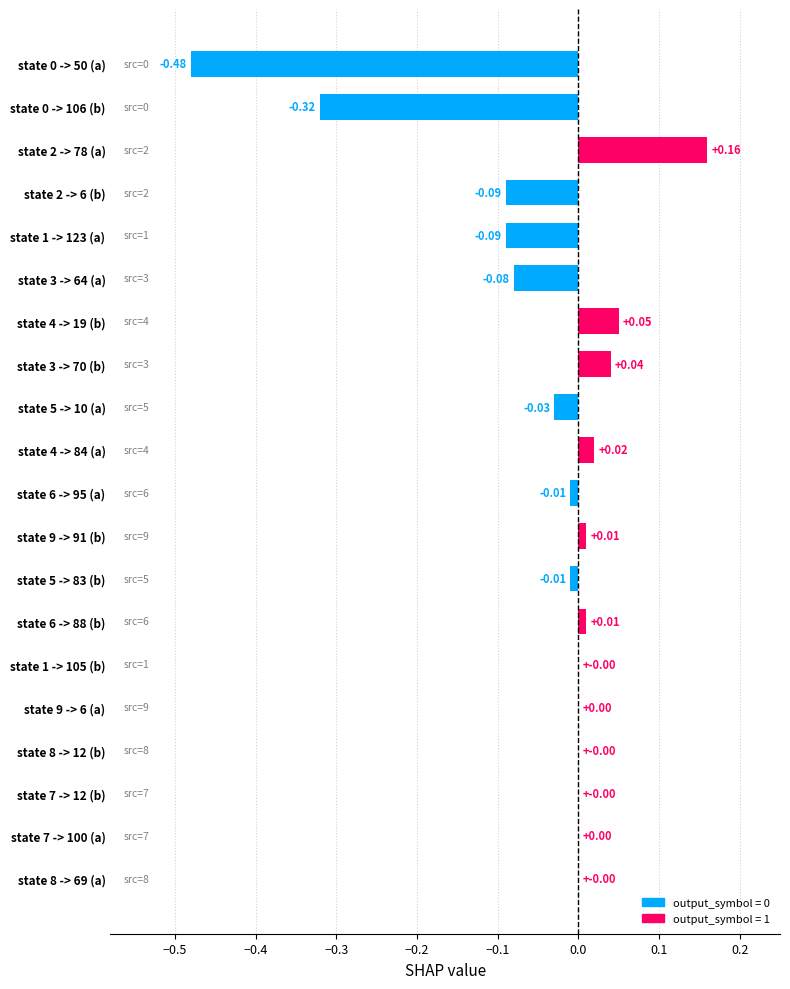

What is the sum of all values?

-0.8